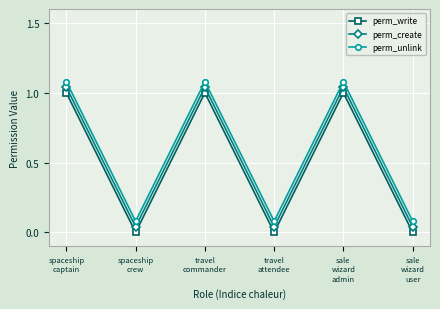

Is it true that perm_create equals 1.5 at spaceship
captain?

False